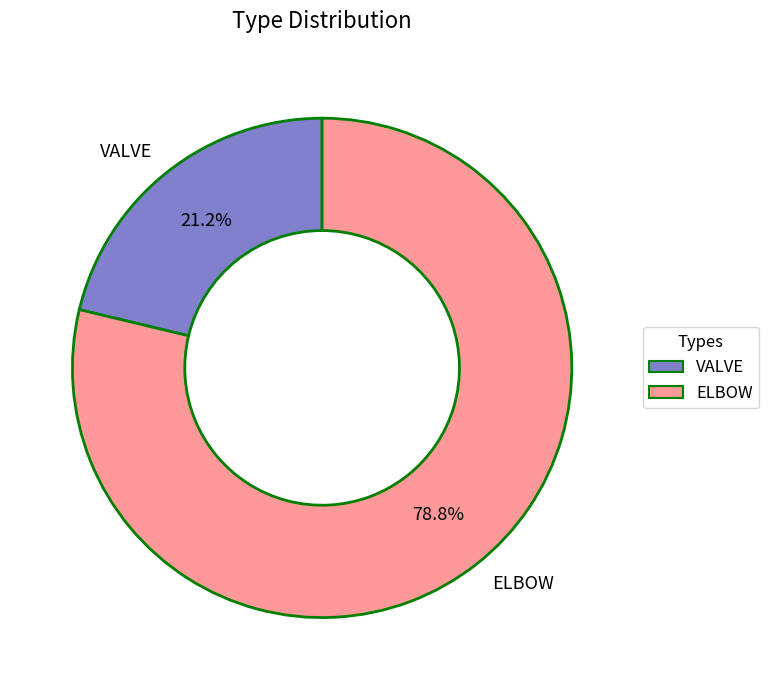

The VALVE slice represents 21% of the pie. True or false?

True